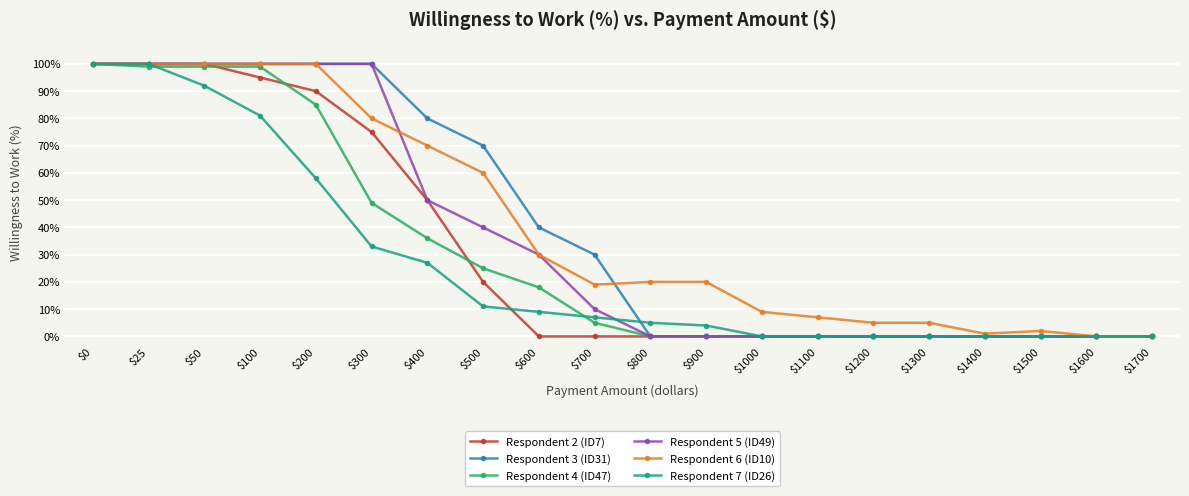

True or false: Respondent 2 (ID7) and Respondent 7 (ID26) cross at least once.

True